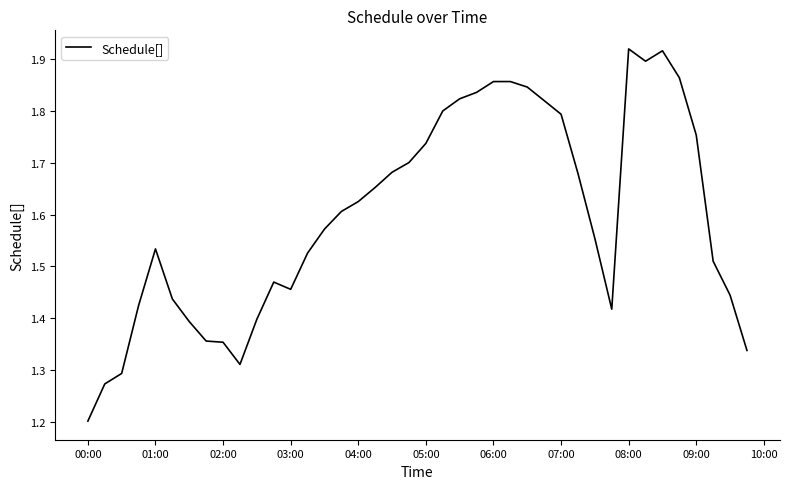

What is the difference between the maximum and minimum values?

0.7